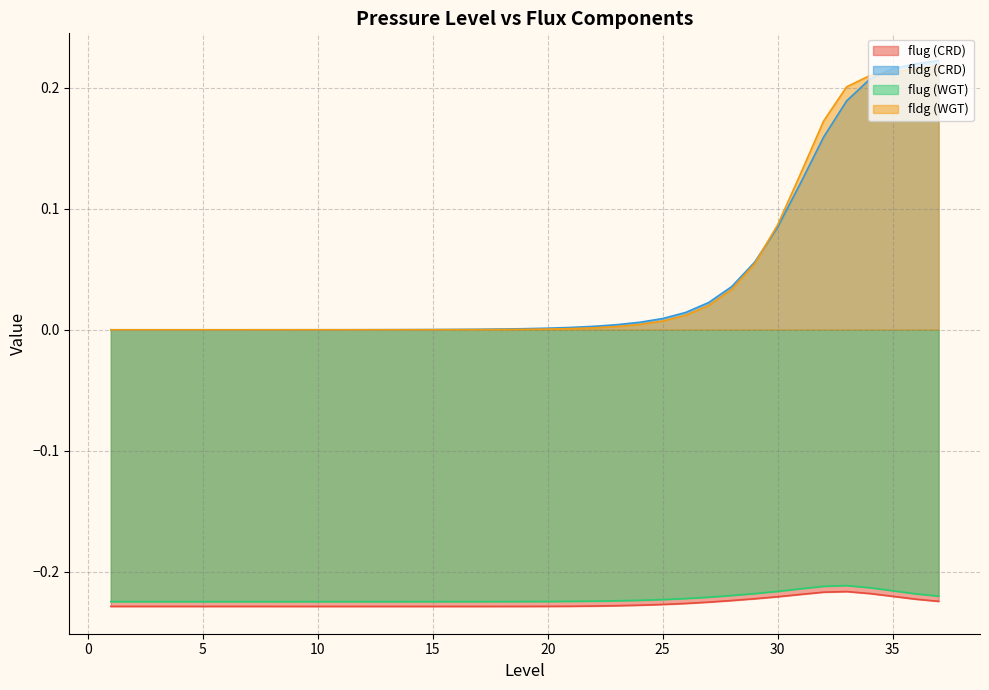

Between 5 and 31, which series saw the biggest shift?

fldg (WGT)